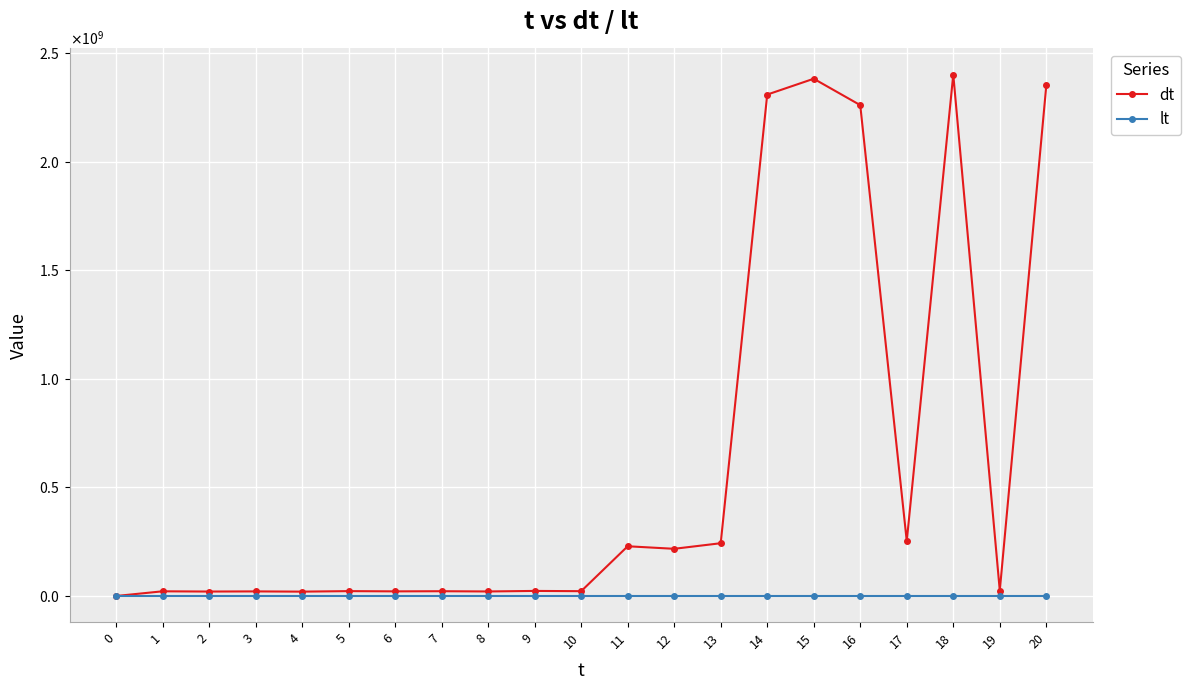

Reading right to left, extract all data points from this chart.

dt: 20=2350011875	19=24763566	18=2400549765	17=252689449	16=2259626803	15=2381112115	14=2308220928	13=242970624	12=217271808	11=228953088	10=22194432	9=23362560	8=20891520	7=22014720	6=21340800	5=22464000	4=20088000	3=21168000	2=20520000	1=21600000	0=0
lt: 20=0	19=0	18=0	17=0	16=0	15=0	14=0	13=0	12=0	11=0	10=0	9=0	8=0	7=0	6=0	5=0	4=0	3=0	2=0	1=0	0=0